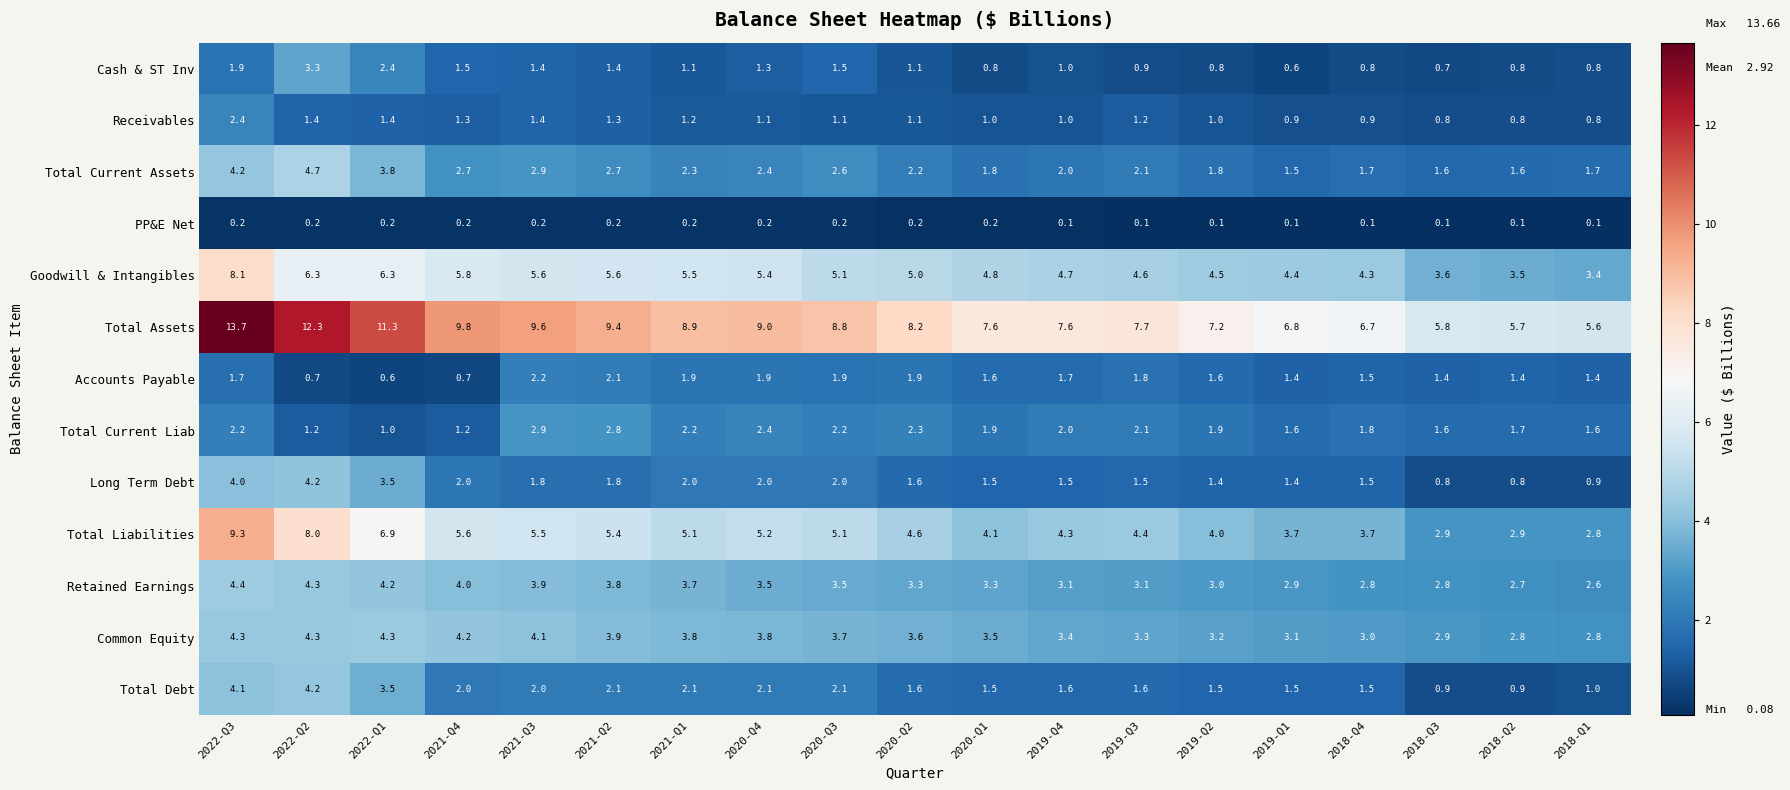

Which series has the largest total across all categories?

Total Assets